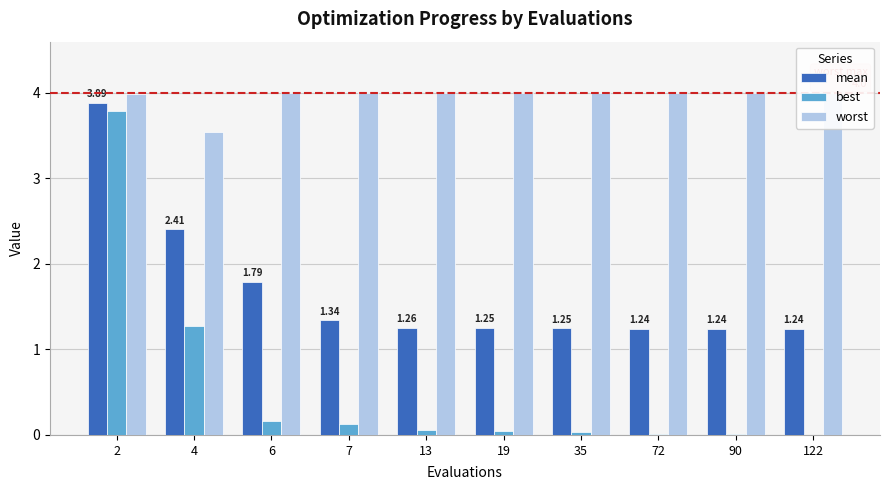

At which category is the sum across all series the highest?

2